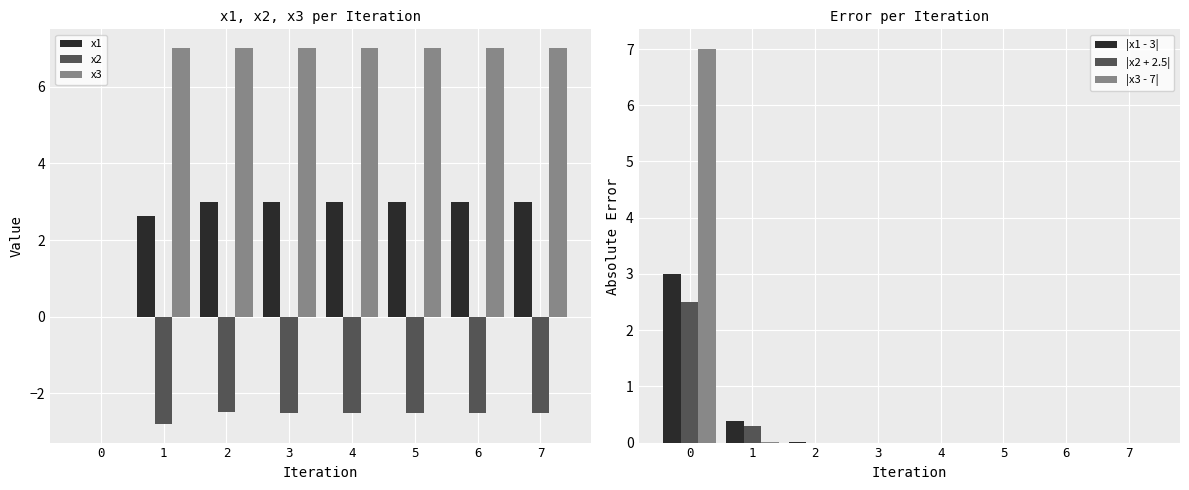

Which label corresponds to the smallest value in the chart?

1